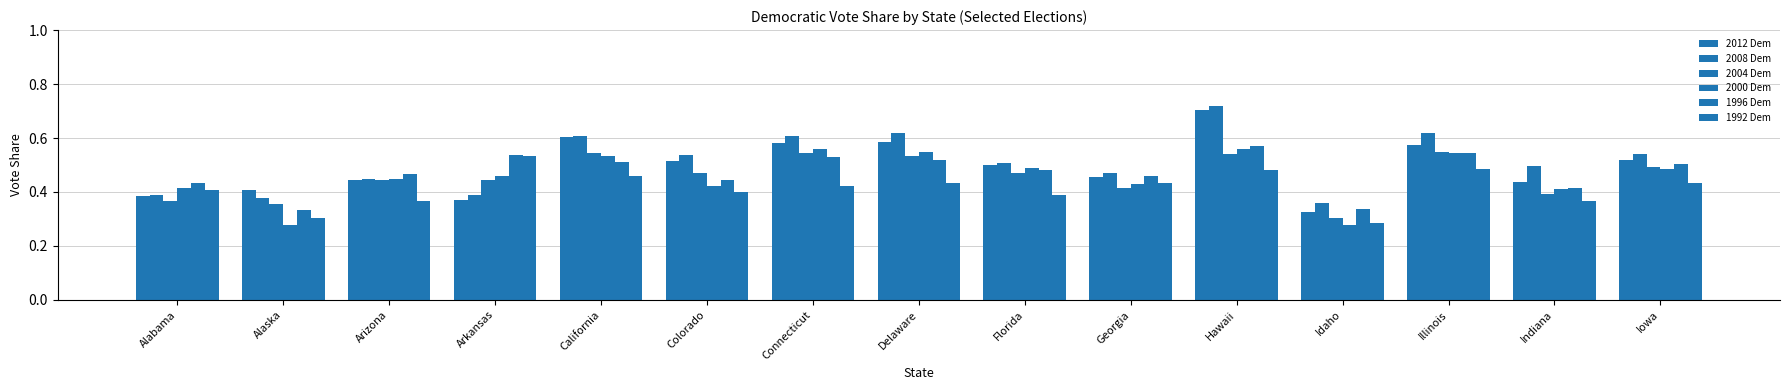

How many bars are there in total?

90